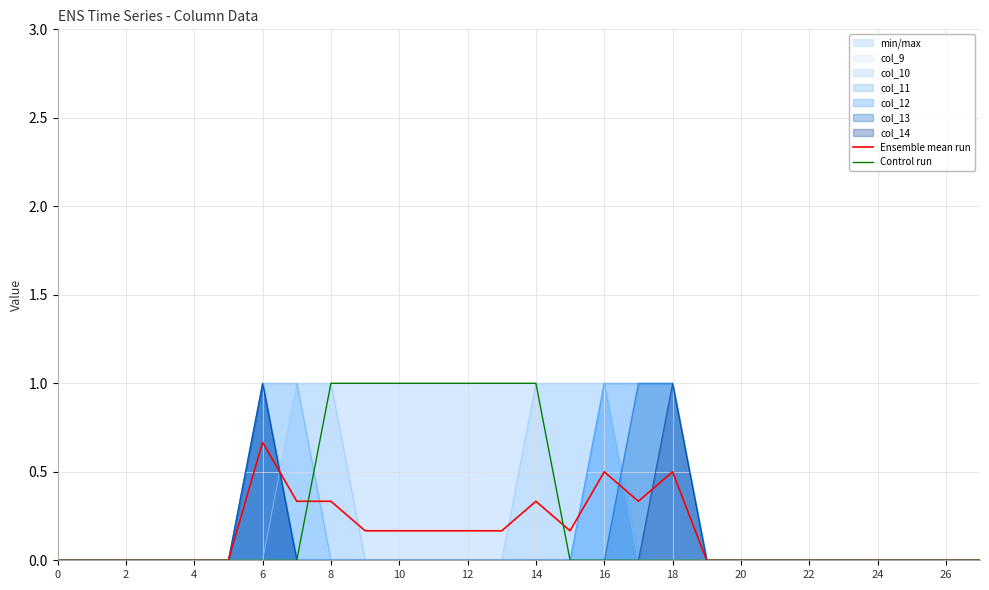

Does the chart have visible grid lines?

Yes